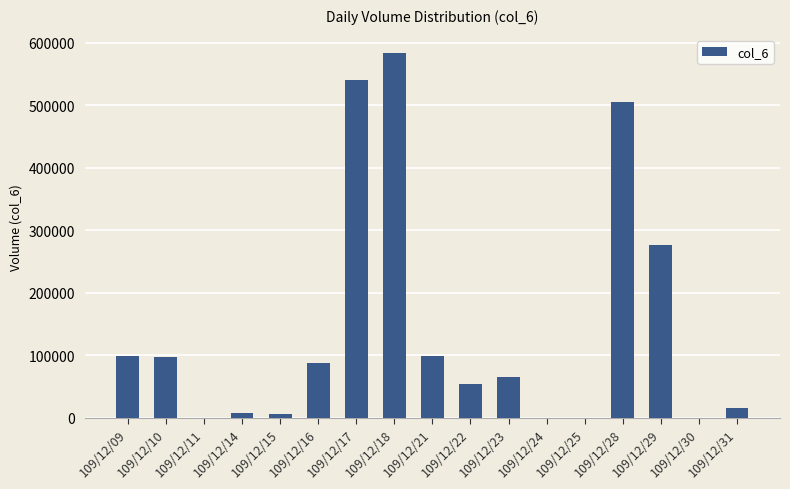

What is the difference between the values at 109/12/28 and 109/12/11?

505520